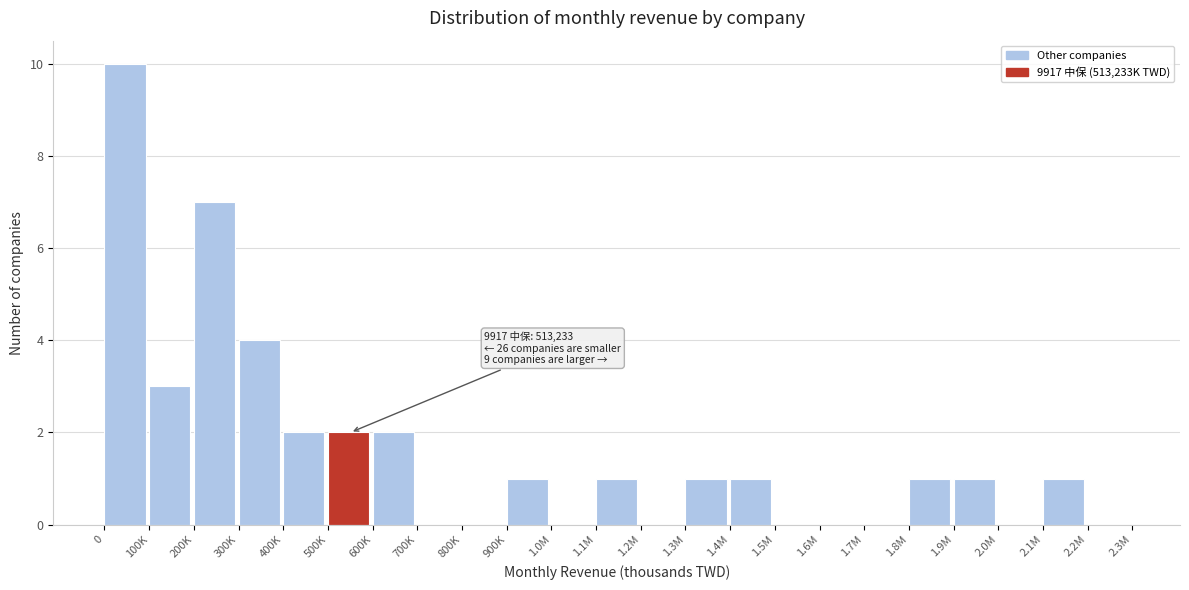

Reading left to right, transcribe all the data shown in this chart.

0=10	100K=3	200K=7	300K=4	400K=2	500K=2	600K=2	700K=0	800K=0	900K=1	1.0M=0	1.1M=1	1.2M=0	1.3M=1	1.4M=1	1.5M=0	1.6M=0	1.7M=0	1.8M=1	1.9M=1	2.0M=0	2.1M=1	2.2M=0